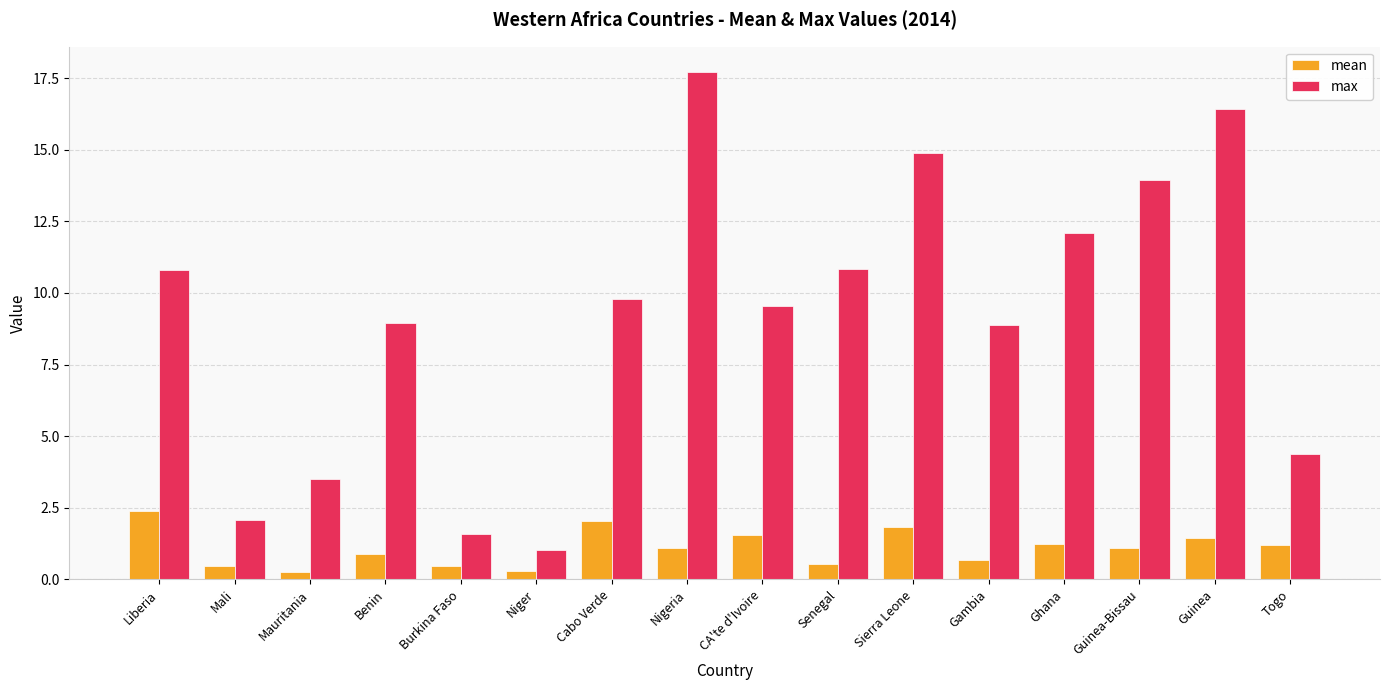

At which label does max first exceed 9?

Liberia